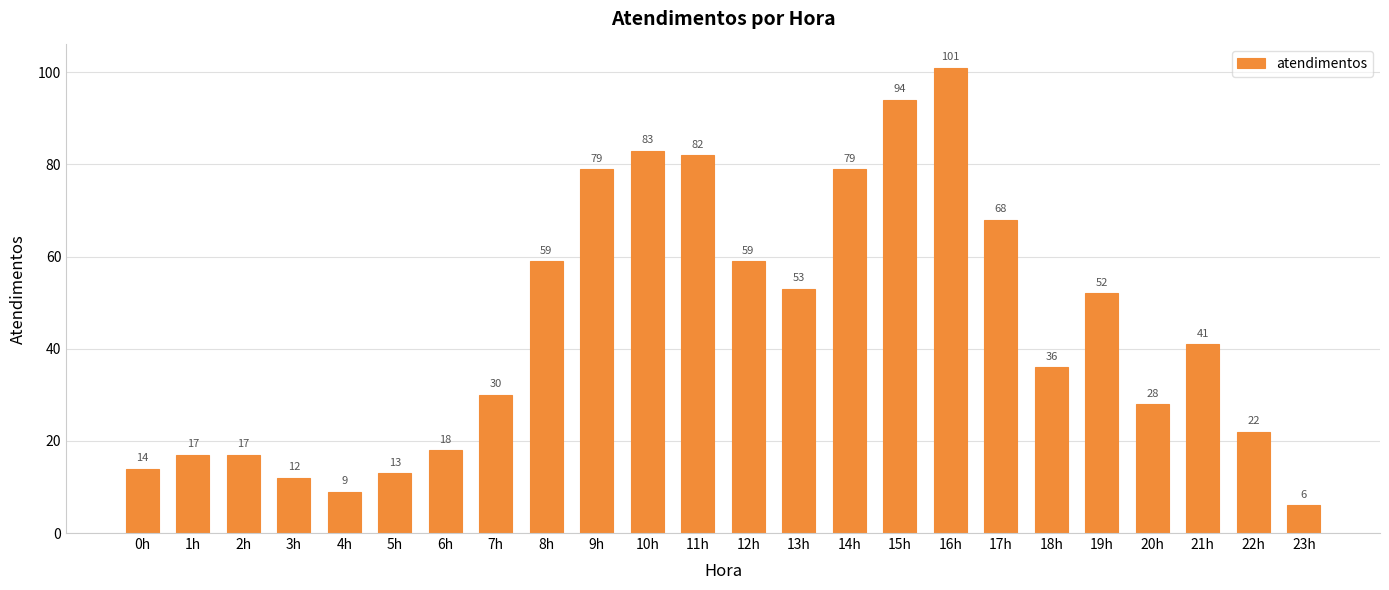

Is it true that the value at 20h is 8?

False